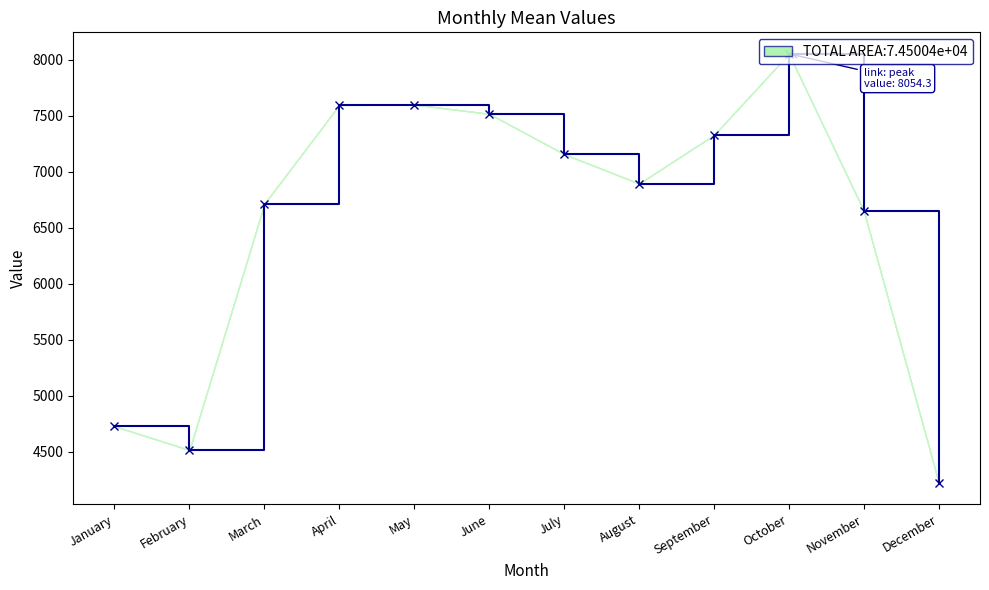

At which category does the chart reach its minimum across all series?

December